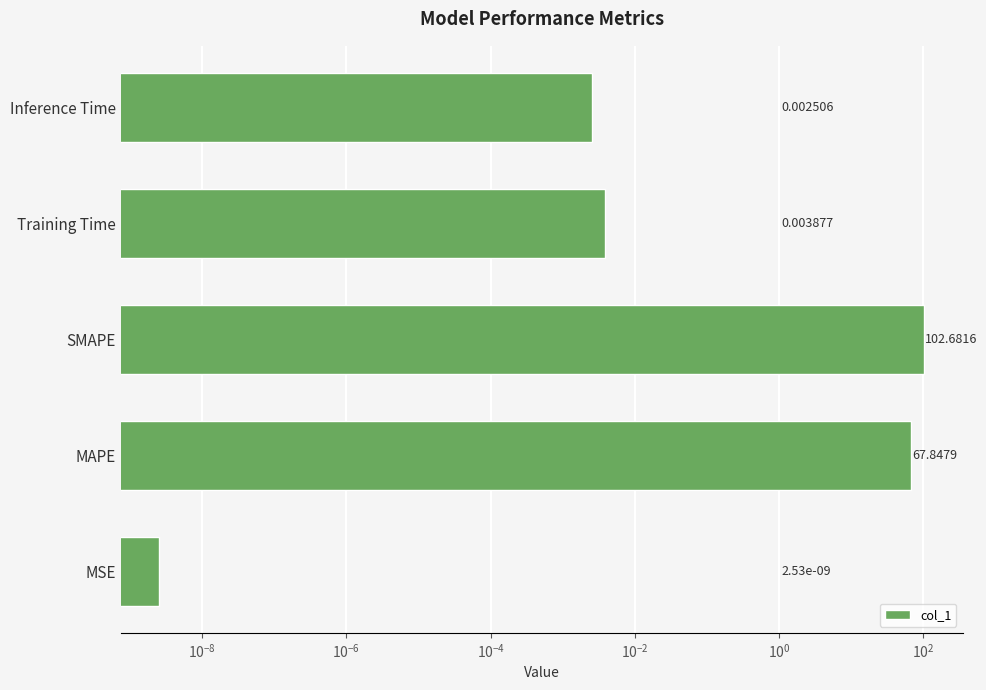

Reading left to right, what are all the values shown in this chart?

0.0	67.8	102.7	0.0	0.0